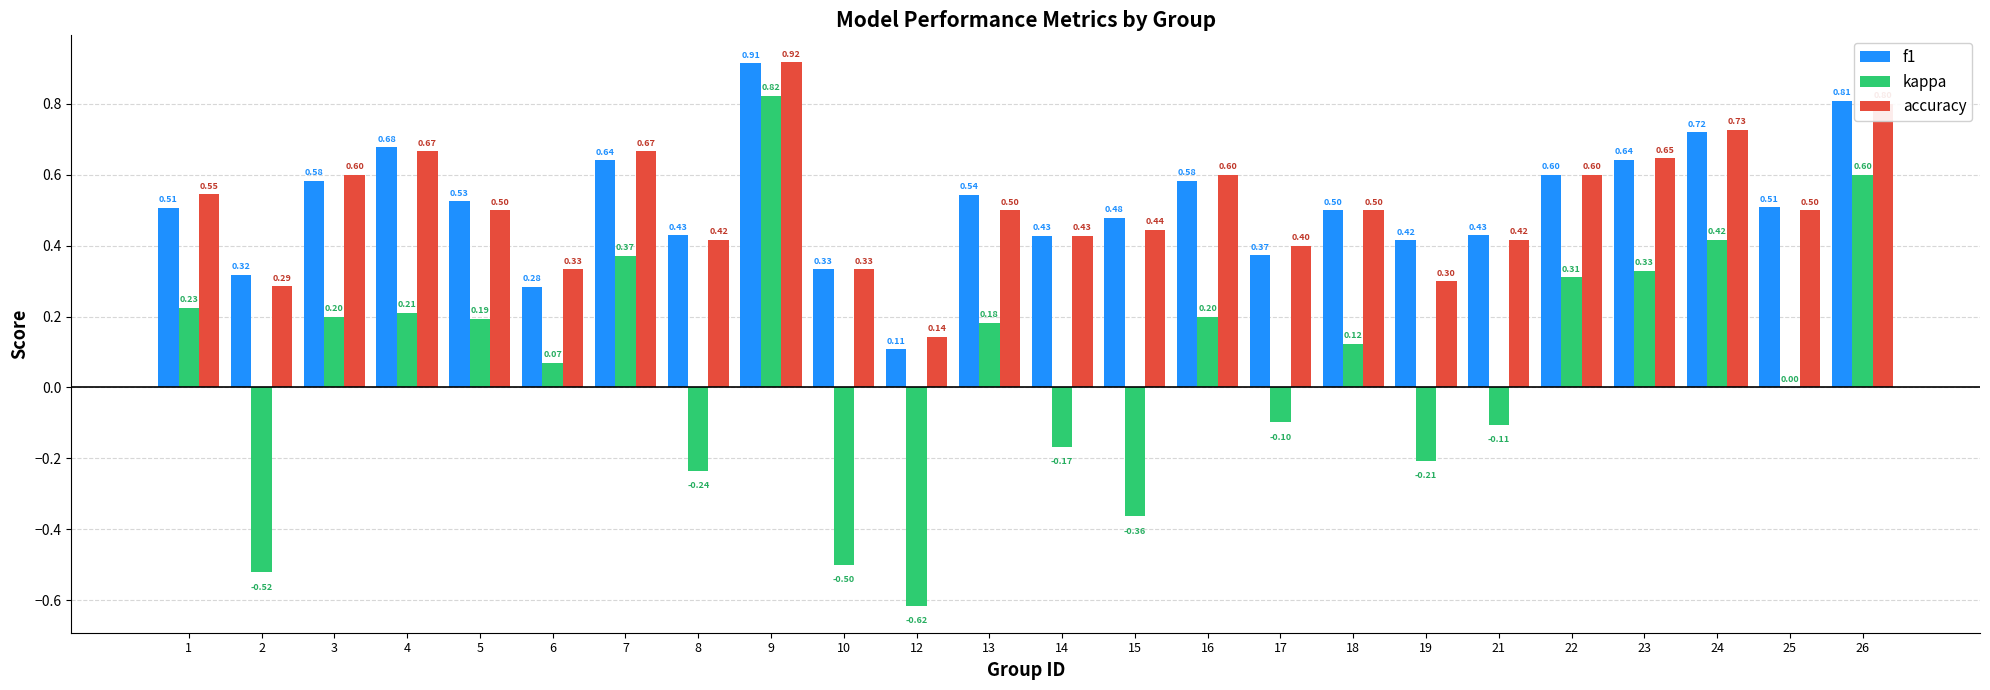

Count the number of data series in this chart.

3